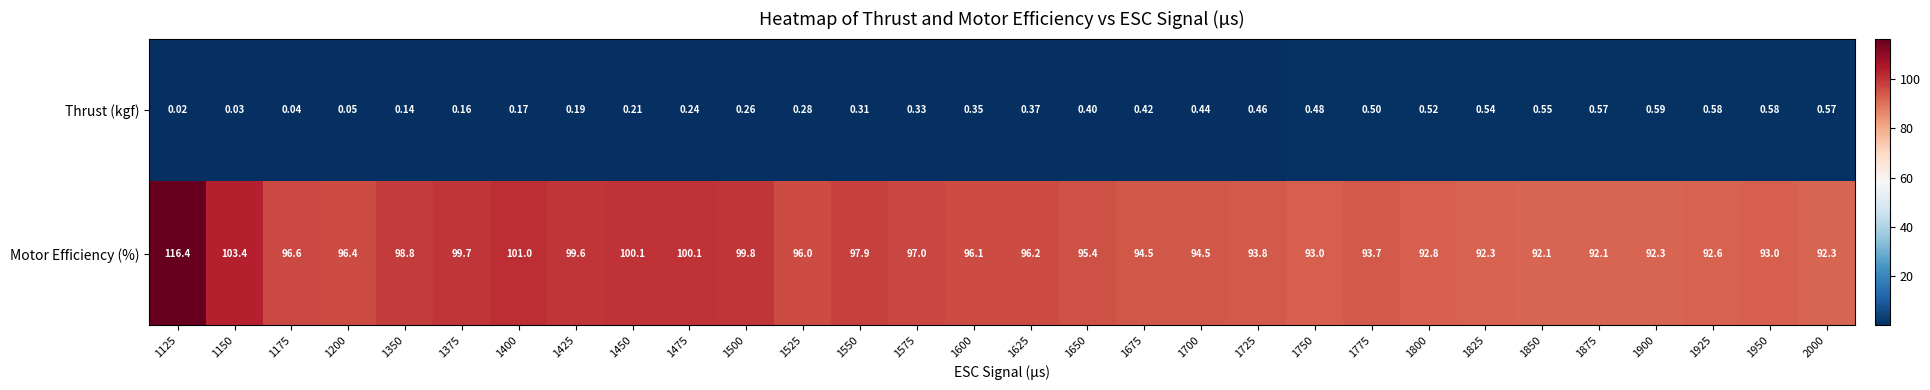

Which series changed the most between 1550 and 1950?

Motor Efficiency (%)